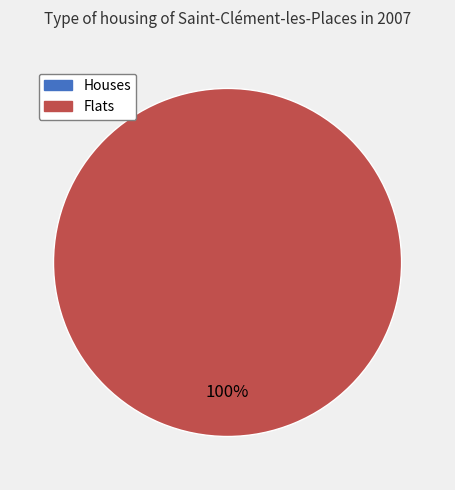

What percentage is the 1 slice, to the nearest percent?

100%